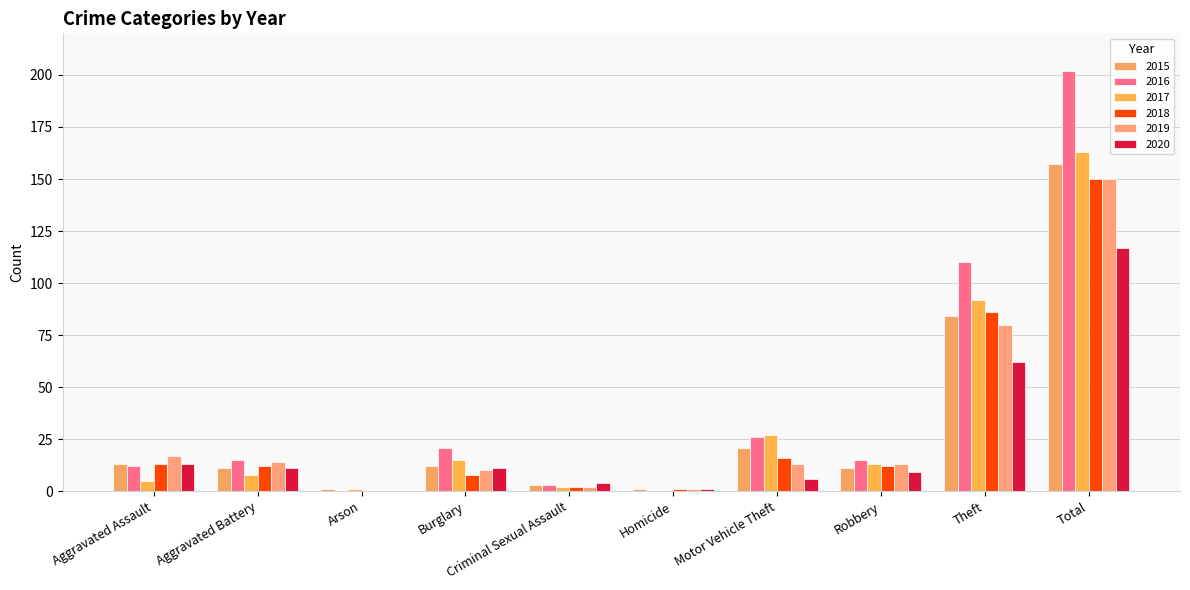

List the labels in order of 2019 value, smallest first.

Arson, Homicide, Criminal Sexual Assault, Burglary, Motor Vehicle Theft, Robbery, Aggravated Battery, Aggravated Assault, Theft, Total